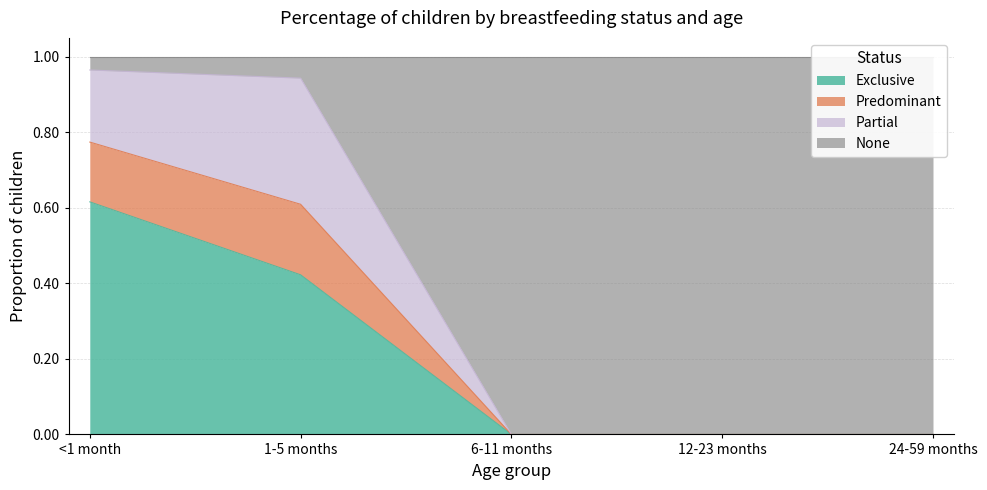

At which category is the sum across all series the highest?

<1 month